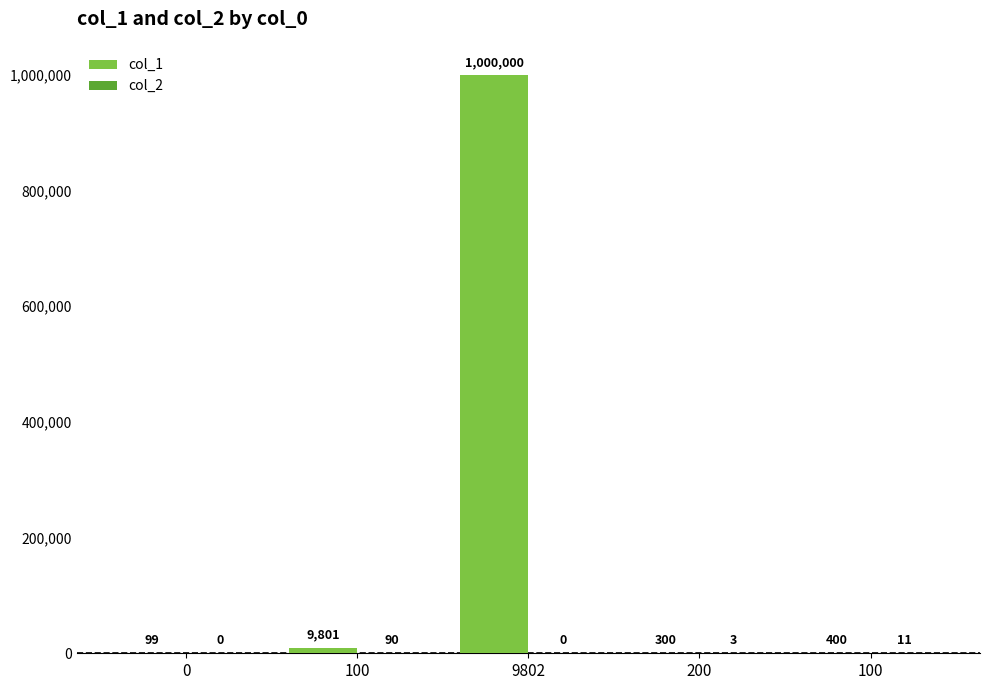

Which series has the widest spread of values?

col_1